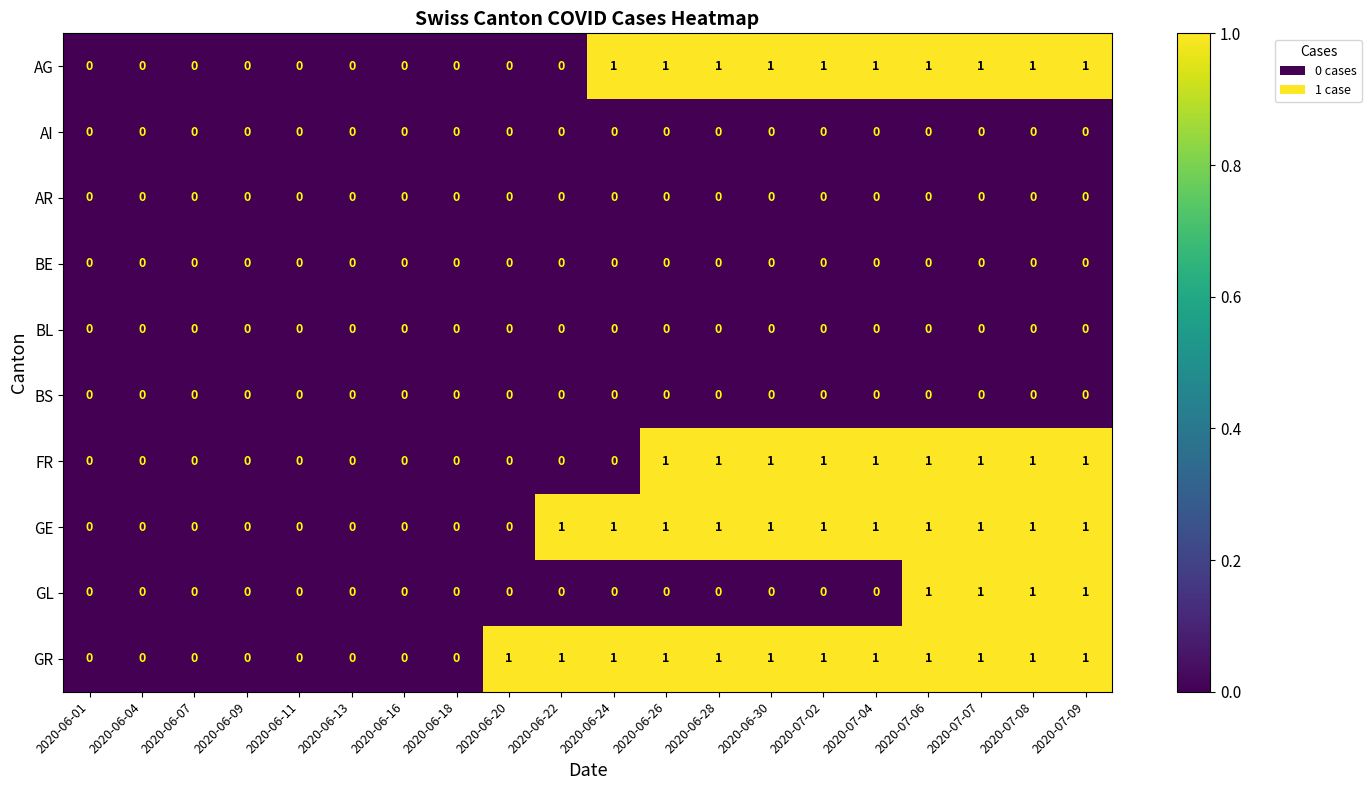

Count the GL values in the range 0 to 1.

20